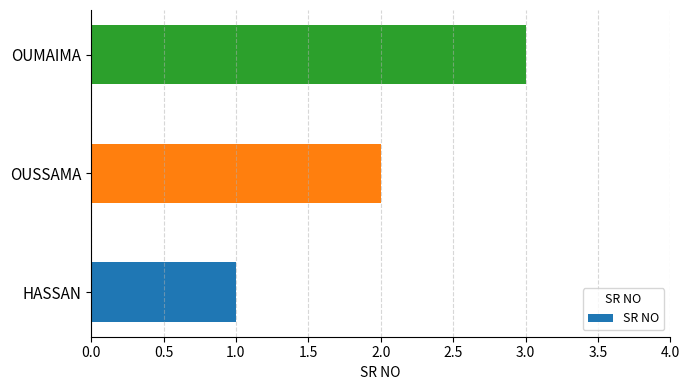

What is the sum of all values?

6